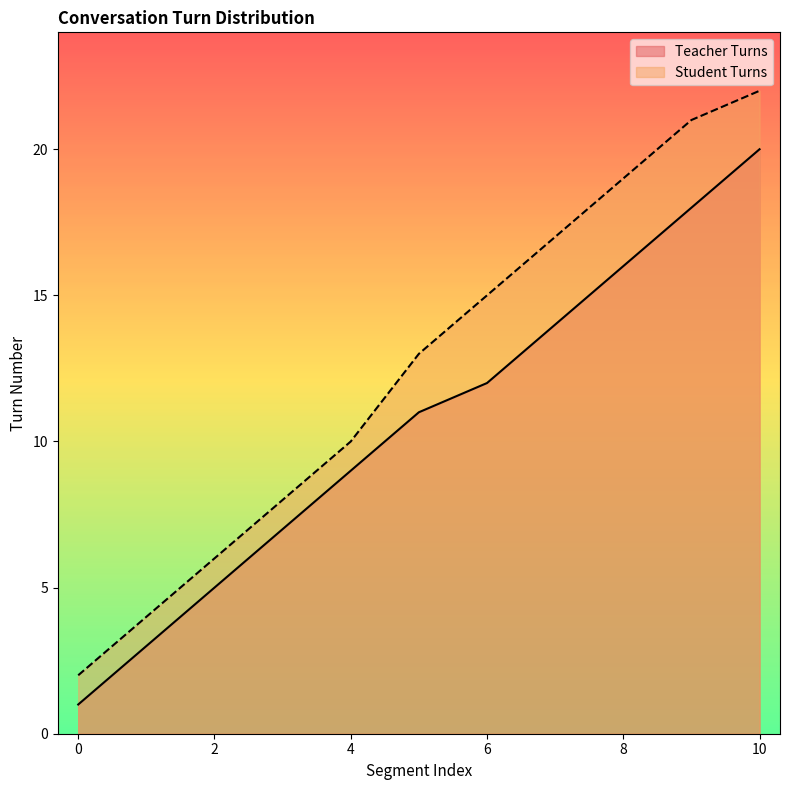

True or false: Teacher Turns has a value of 26 at 9.

False